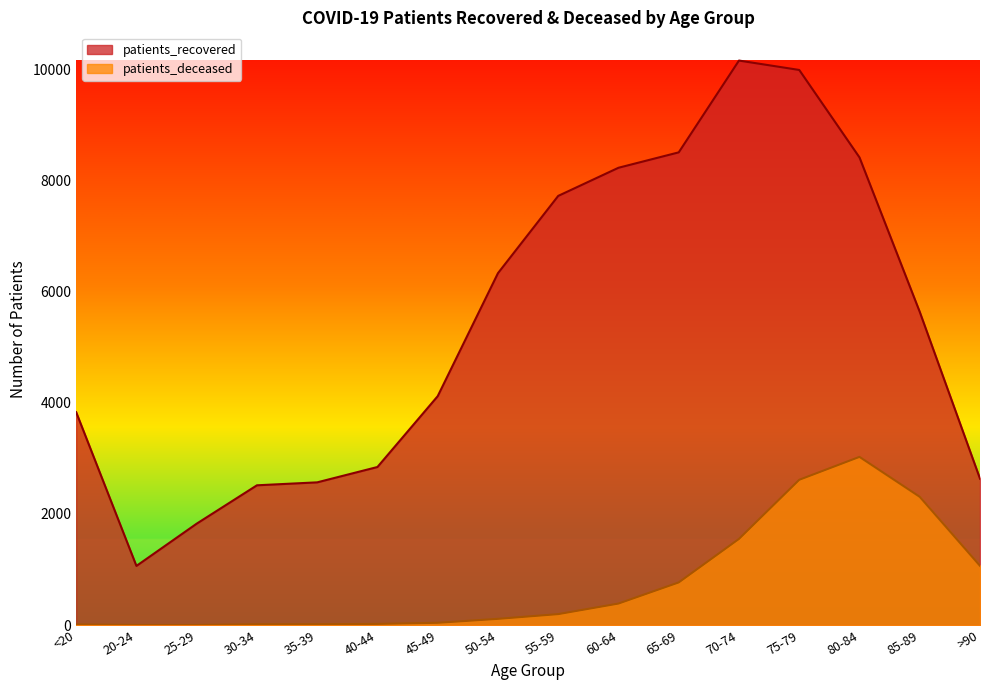

How many data points in patients_deceased are above 198?

7